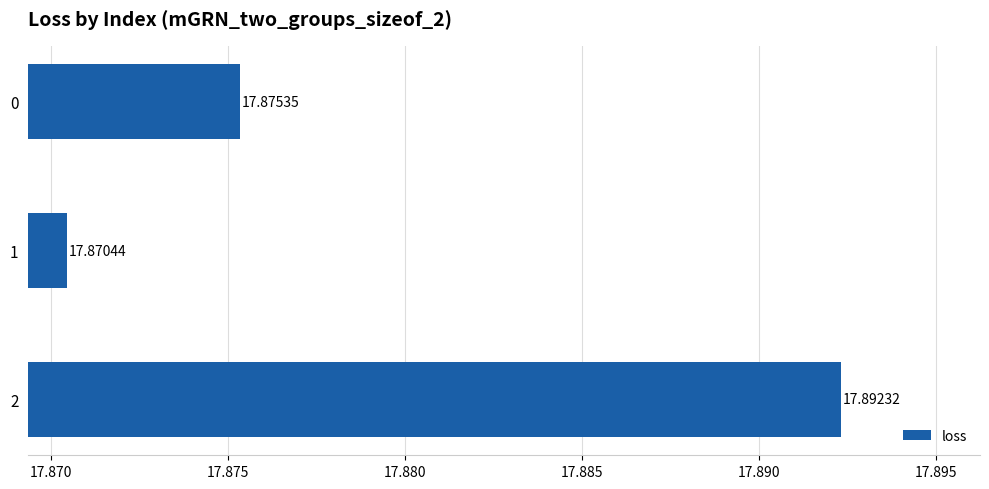

What is the sum of the values at 0 and 1?

35.7